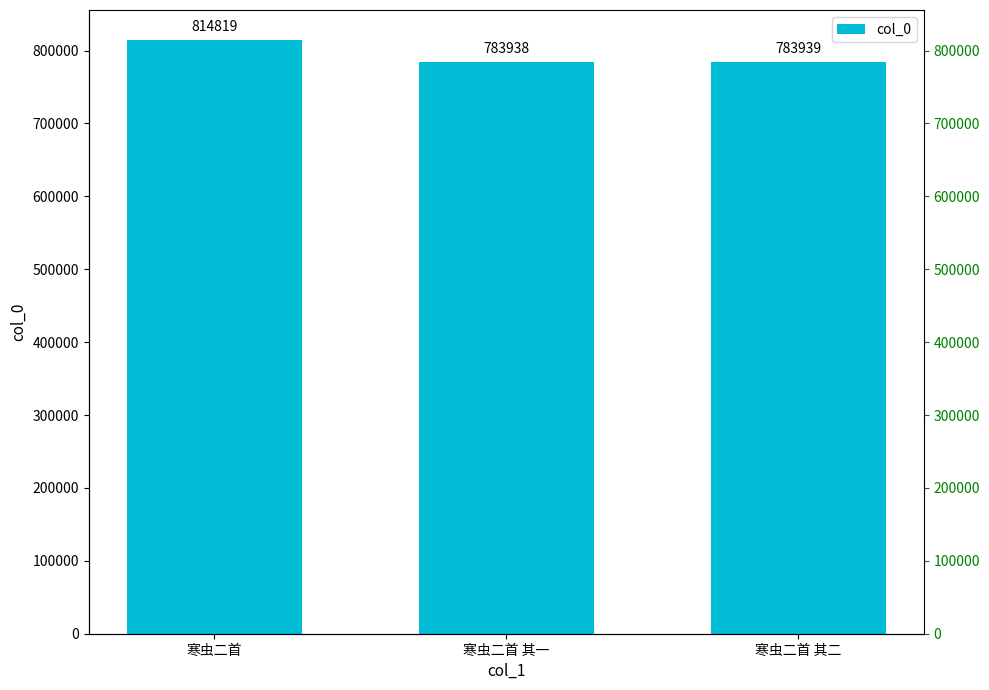

Does the chart contain any negative values?

No